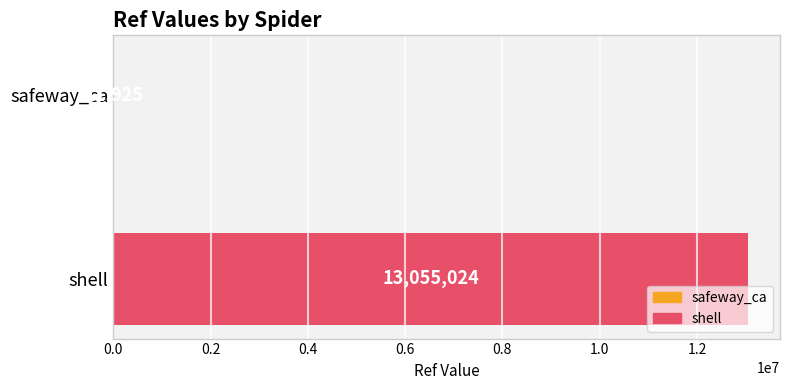

The chart shows a value of 13055024 at shell. True or false?

True